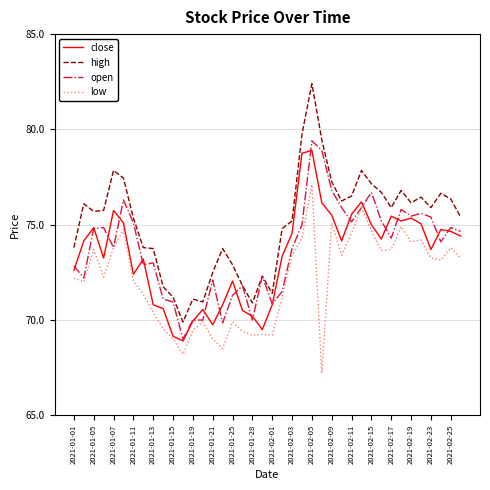

Which series has the largest range (max minus min)?

high